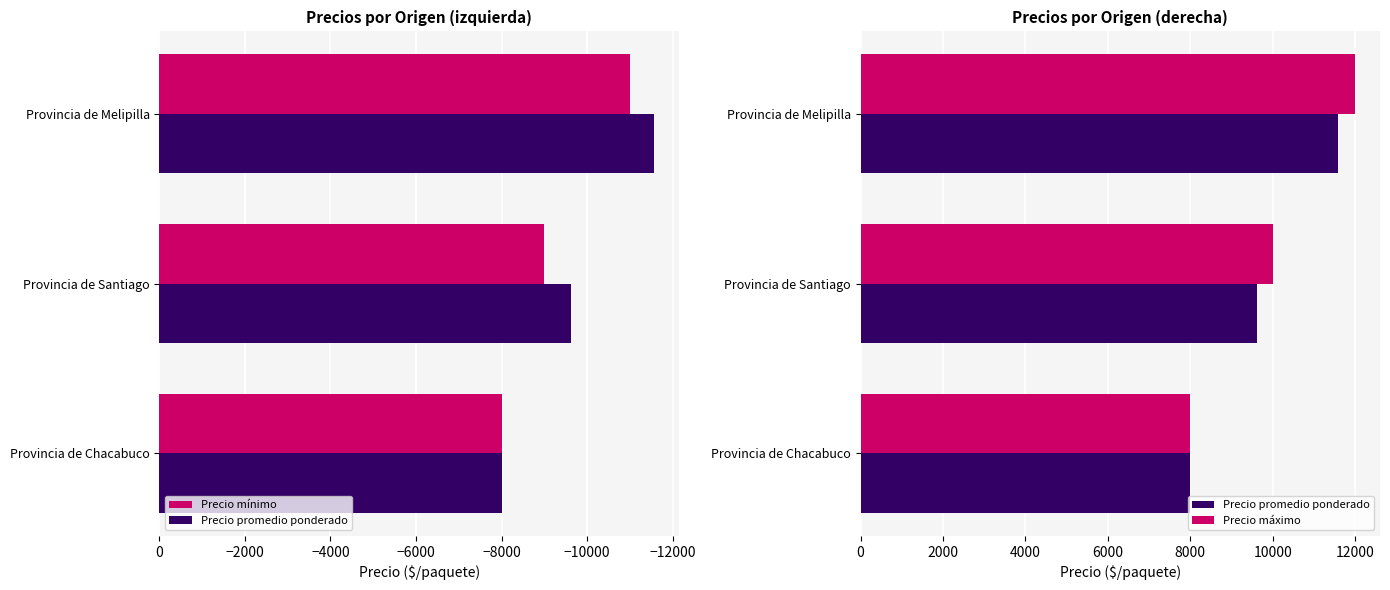

Rank the series by their maximum value, from lowest to highest.

Precio mínimo, Precio promedio ponderado, Precio máximo